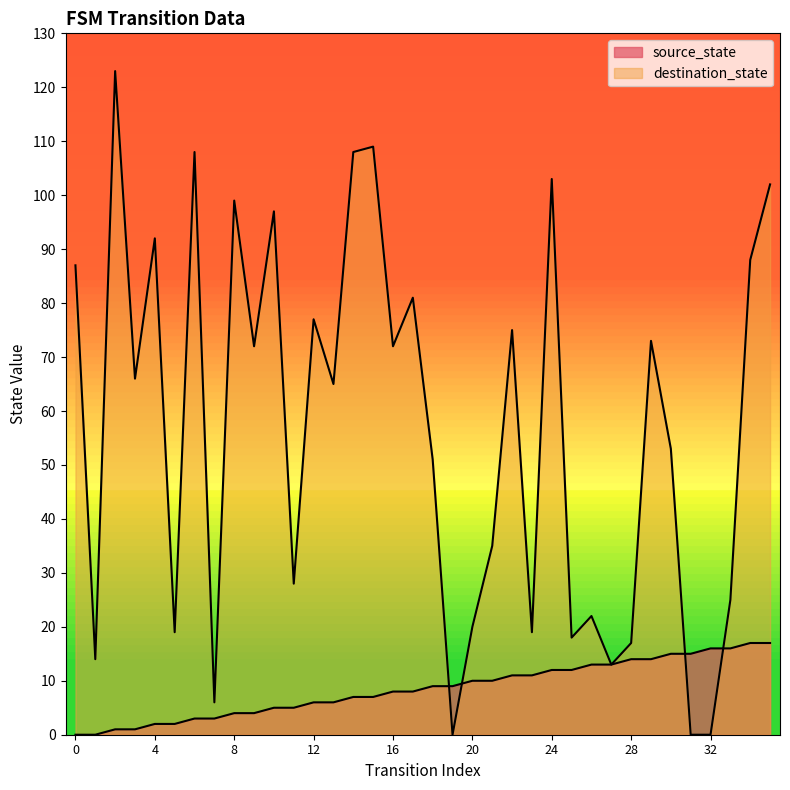

What is the difference between the maximum and minimum values in the destination_state series?

123